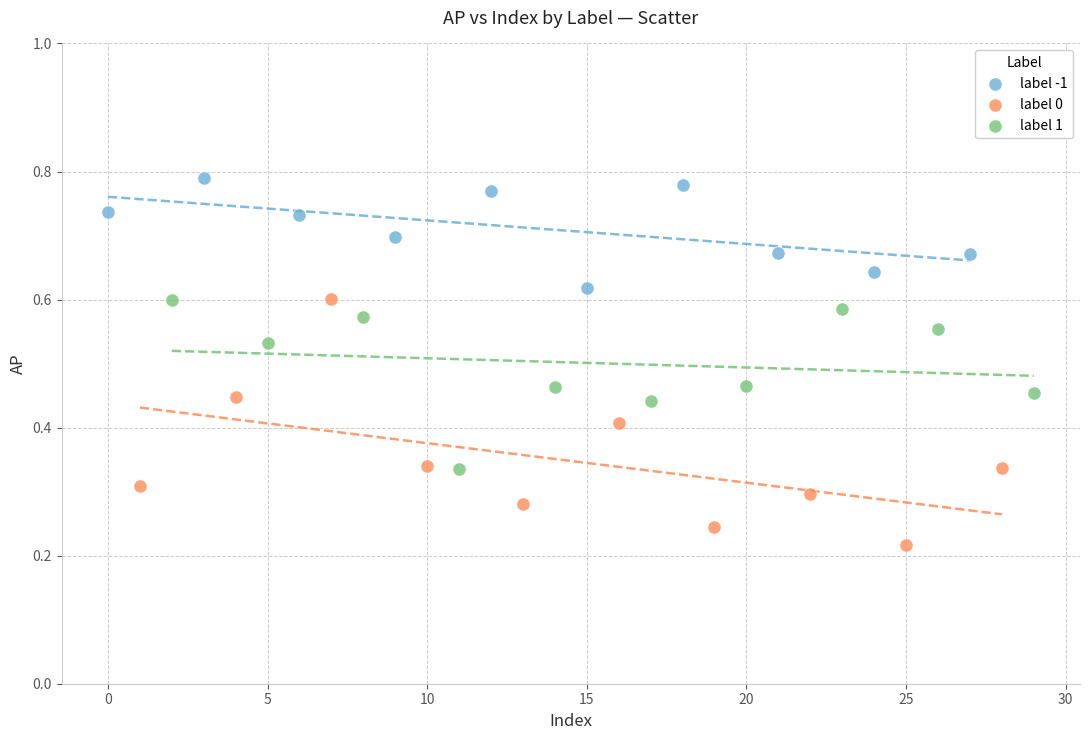

Which series has the largest Y range (max minus min)?

label 0